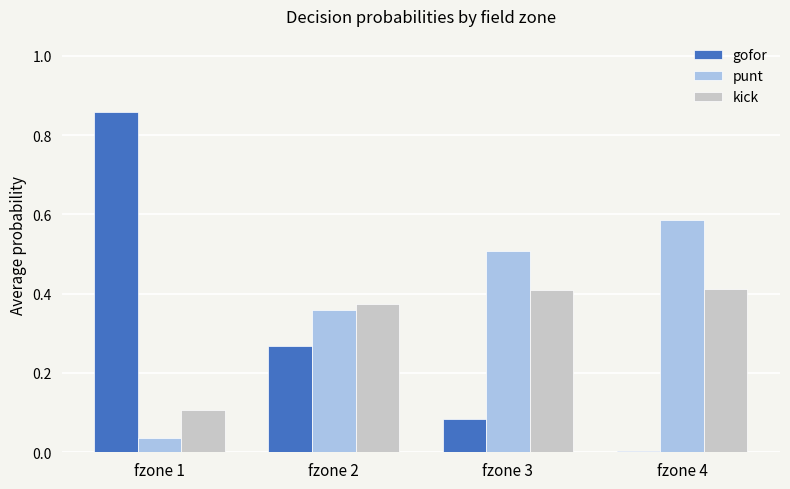

Which series has the largest total across all categories?

punt